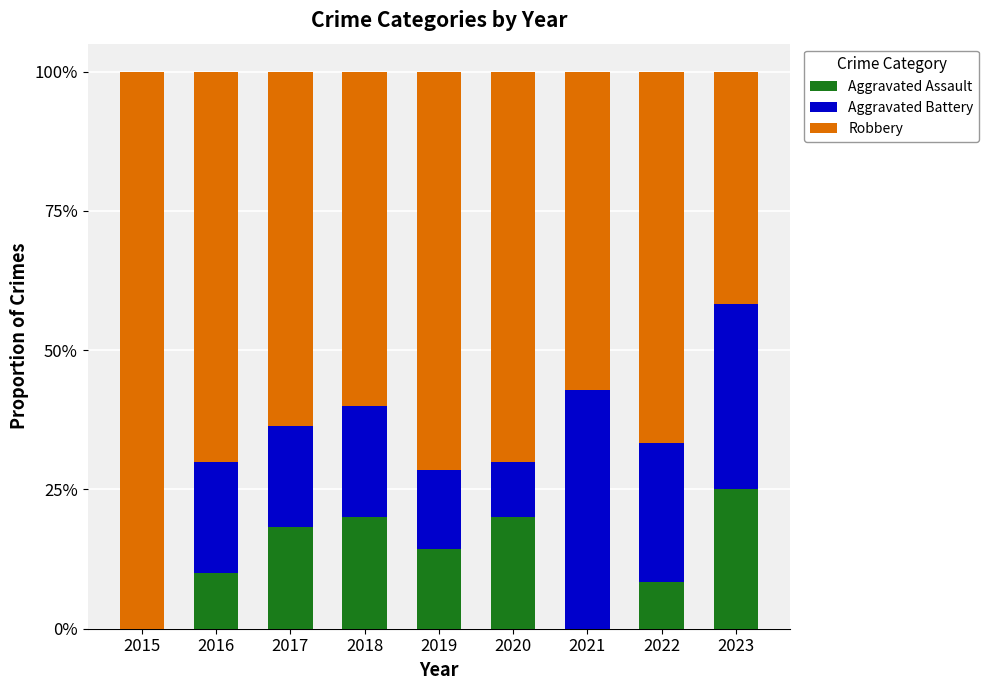

Is it true that Robbery equals 1.0 at 2015?

True